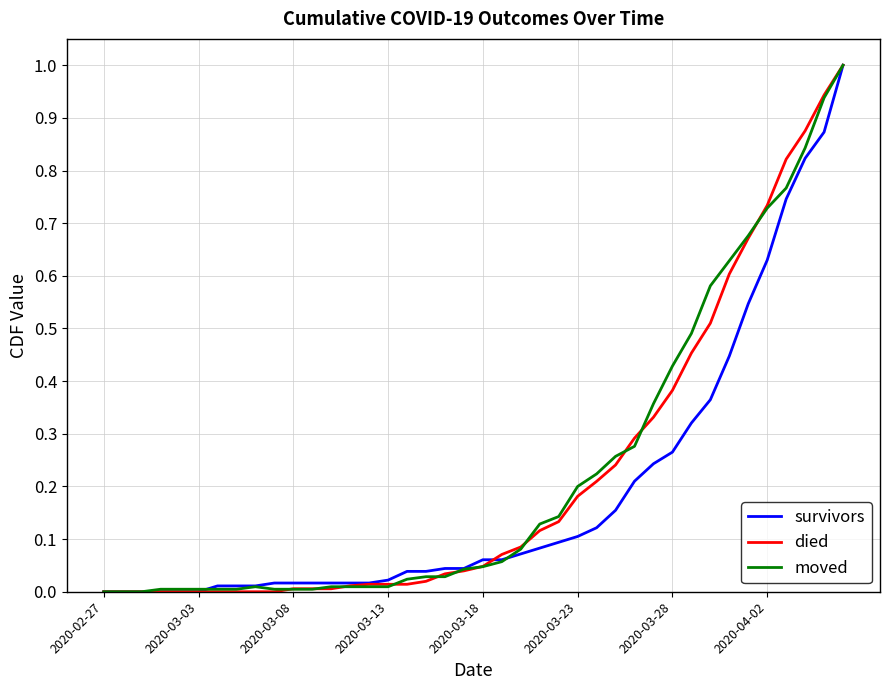

What is the greatest value displayed?

1.0